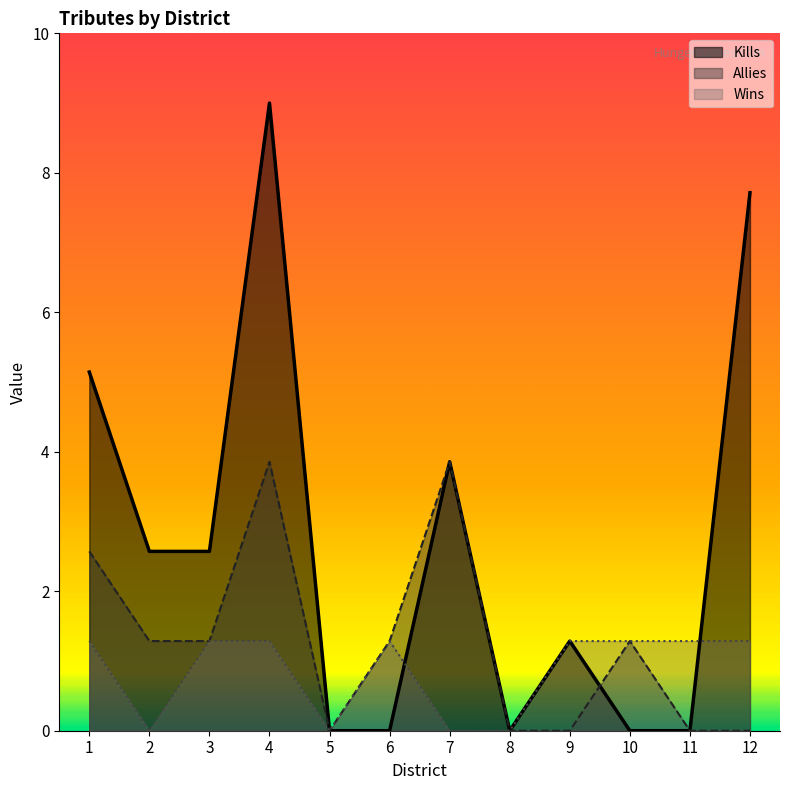

Is the value of Allies at 12 greater than the value of Wins at 5?

No